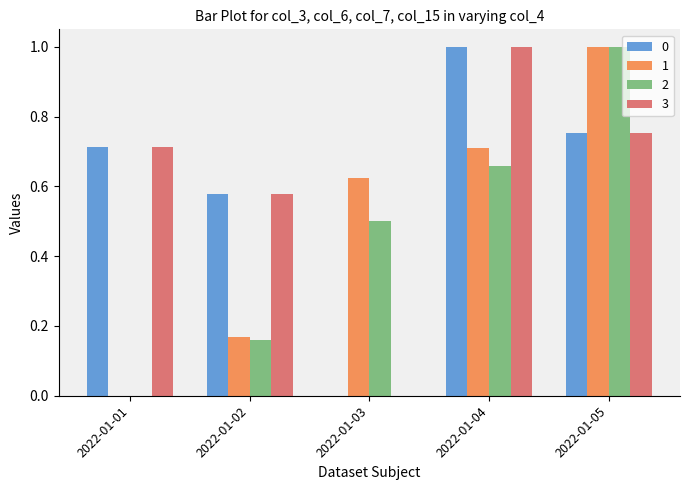

At which category is the sum across all series the highest?

2022-01-05